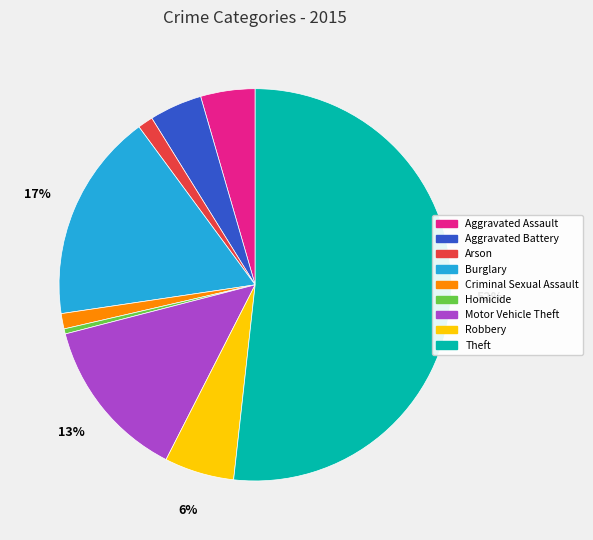

What percentage is the Aggravated Battery slice, to the nearest percent?

4%